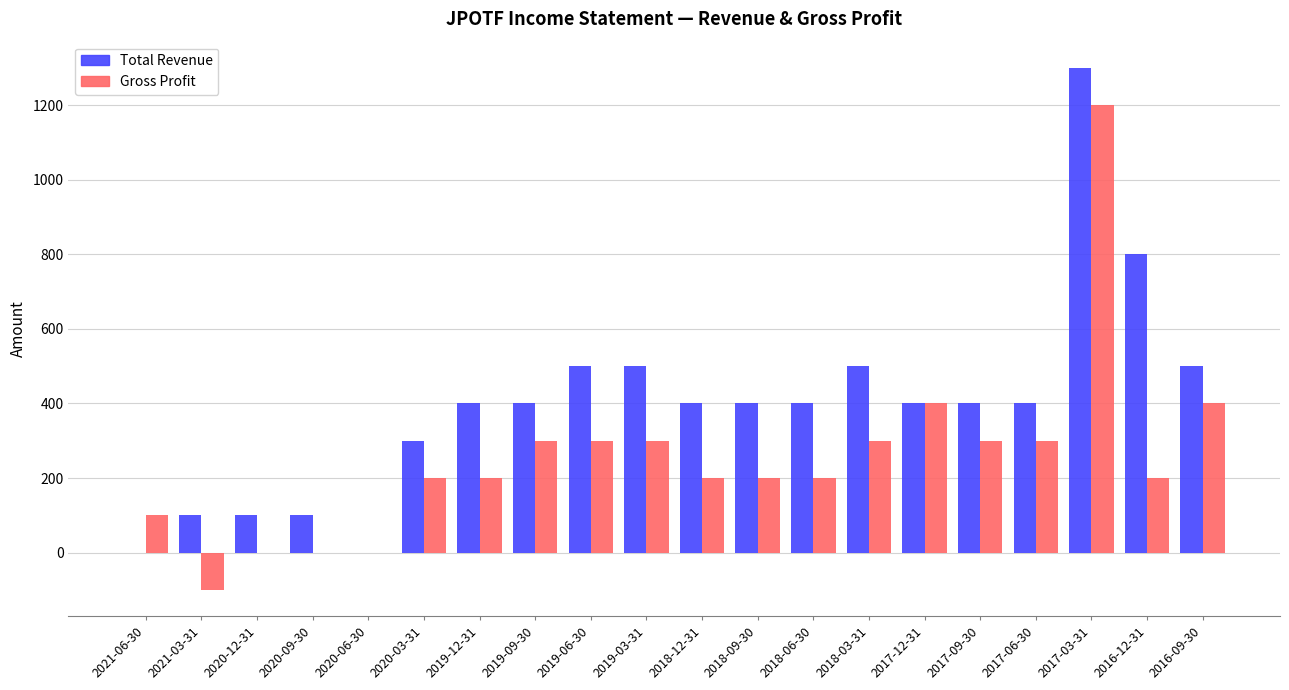

What is the maximum value for Gross Profit?

1200